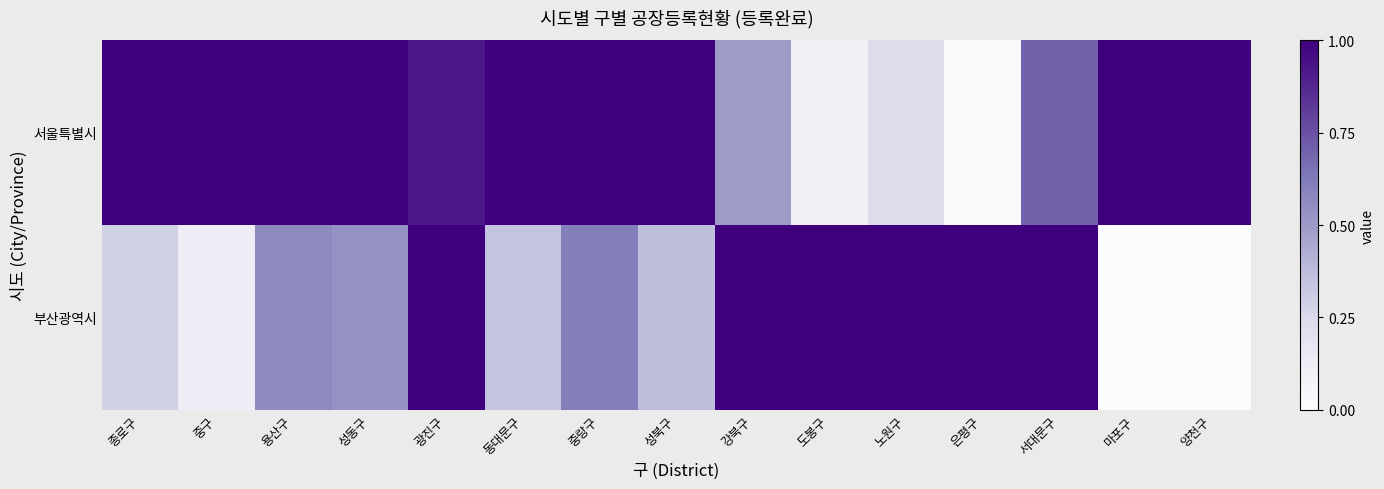

Which series has the largest range (max minus min)?

부산광역시